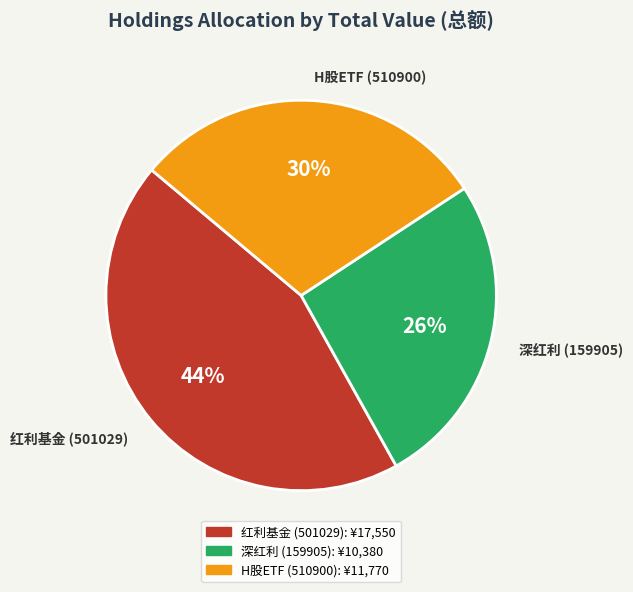

Which slice is the smallest?

深红利 (159905)